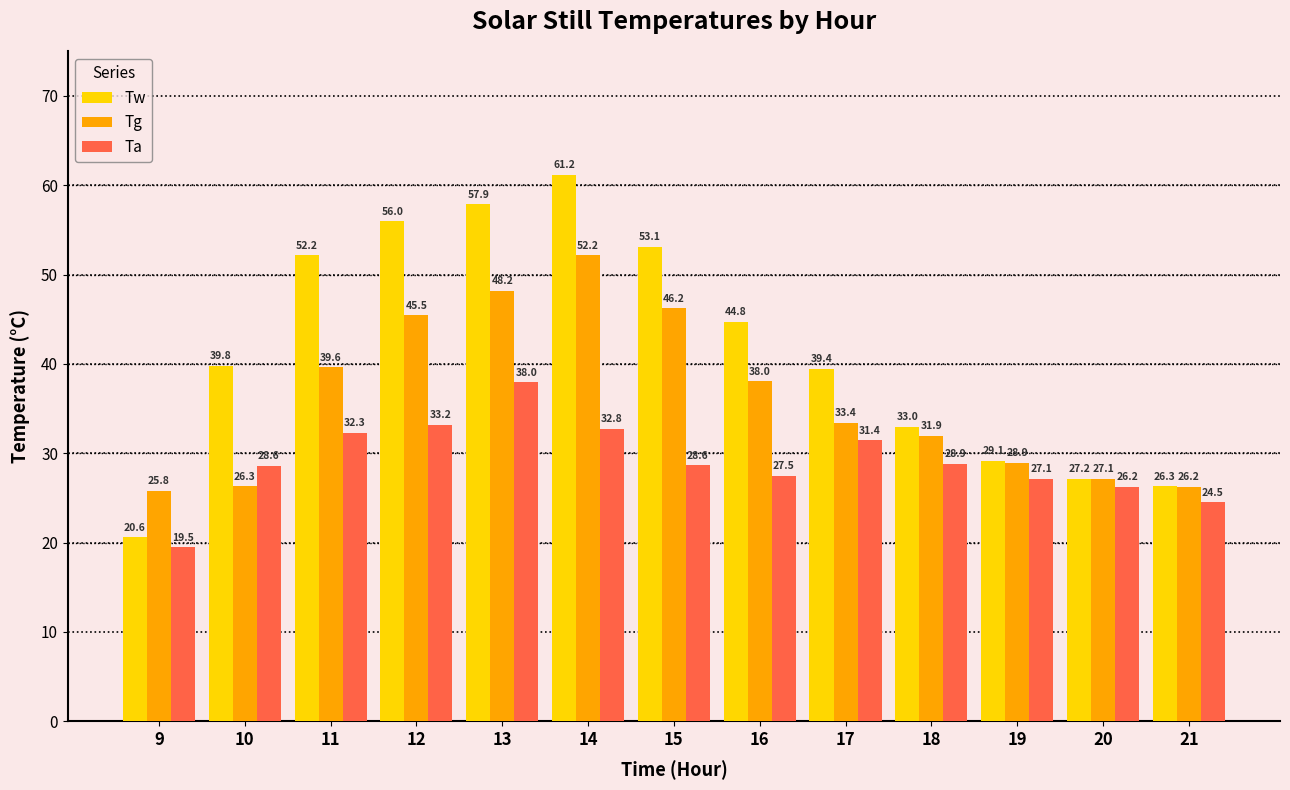

List the series in order of their overall mean, highest first.

Tw, Tg, Ta